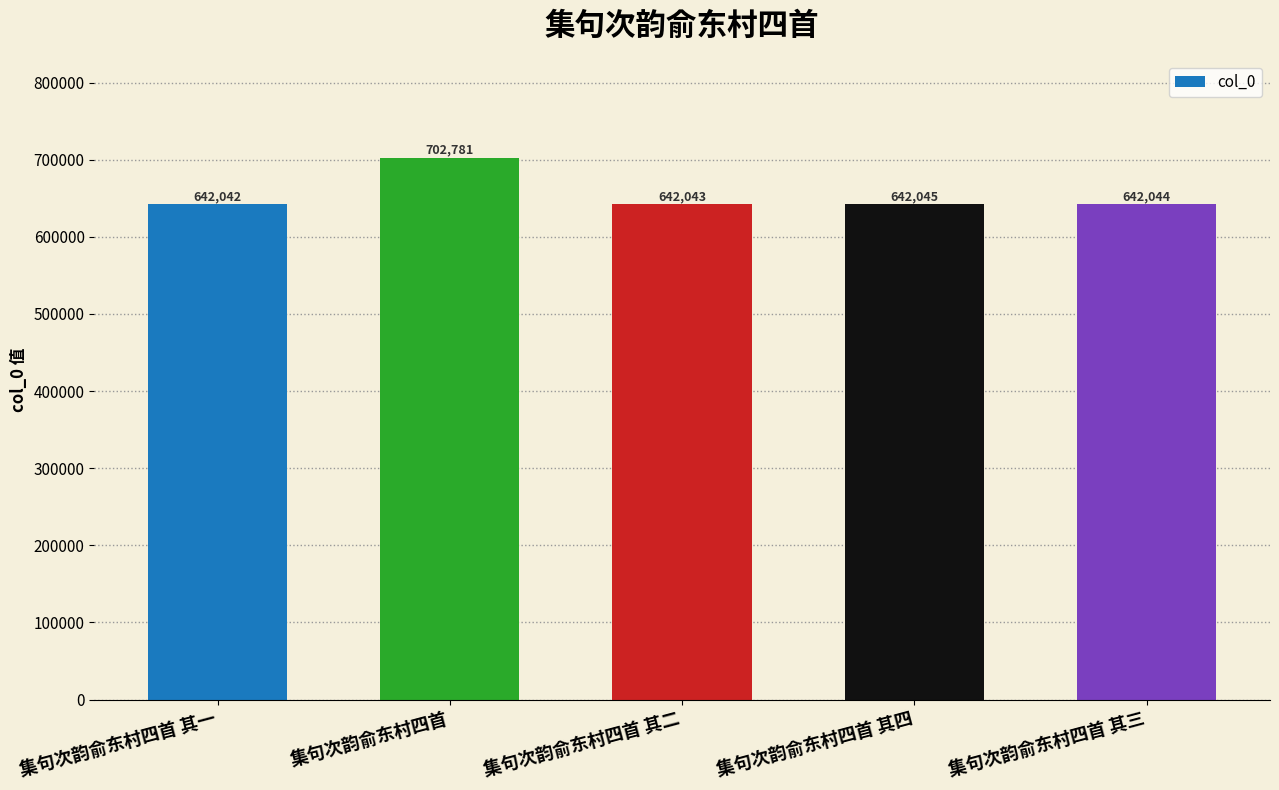

What value does the data have at 集句次韵俞东村四首 其二?

642043